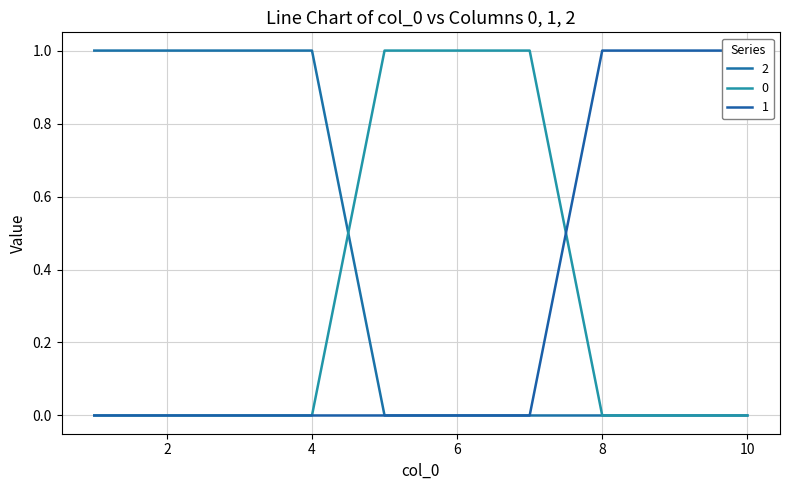

At 2, list the series in order from smallest to largest.

0, 1, 2